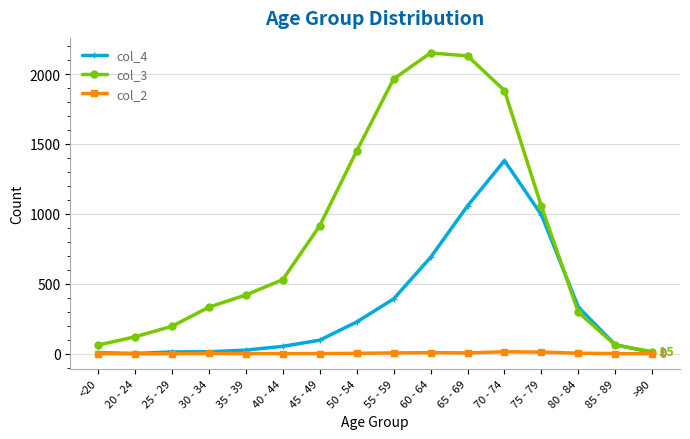

Does the chart display data point markers on the line(s)?

Yes